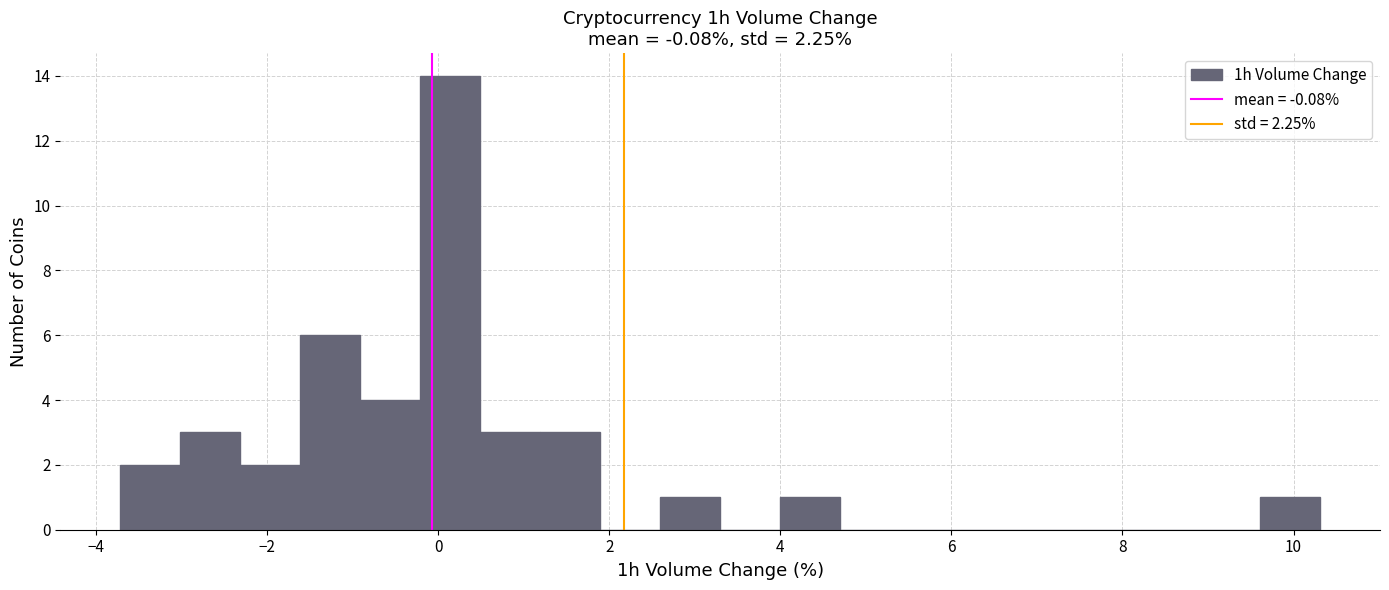

Read against the x-axis, roughly where is the centre of the tallest bar?

0.2